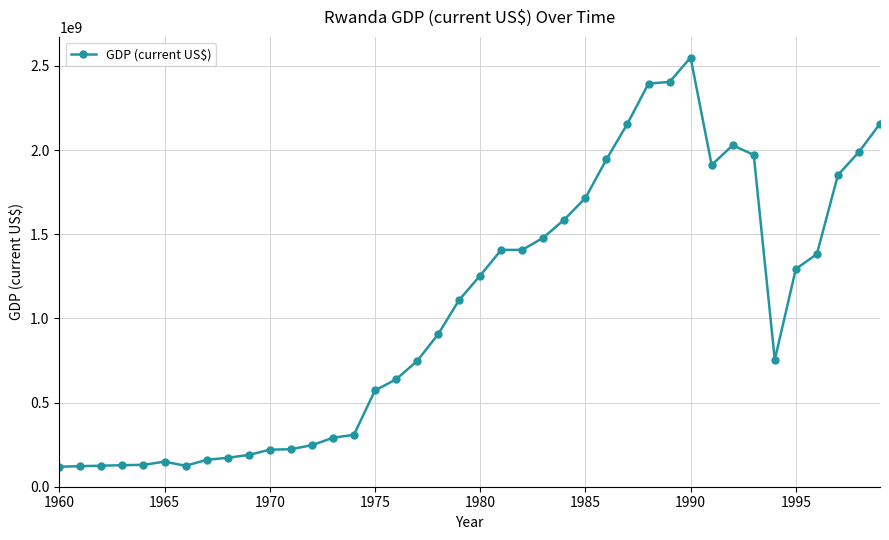

What is the maximum value shown in the chart?

2550185679.1